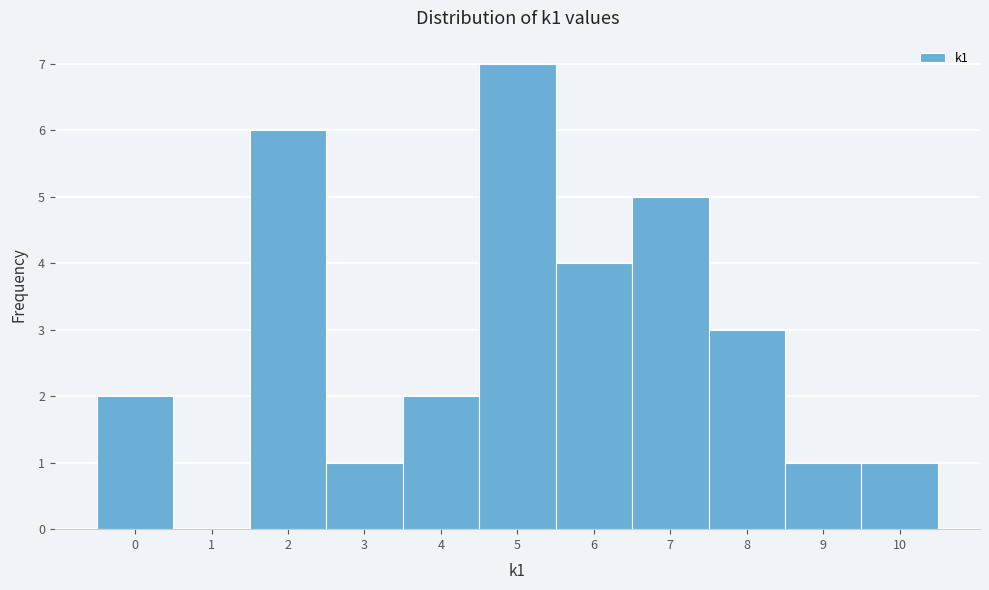

Reading left to right, transcribe this chart: for each bar, give the range it covers on the x-axis and its height. The values are not printed on the chart, so give them approximately, as read against the axis.

-0.5 to 0.5: 2
0.5 to 1.5: 0
1.5 to 2.5: 6
2.5 to 3.5: 1
3.5 to 4.5: 2
4.5 to 5.5: 7
5.5 to 6.5: 4
6.5 to 7.5: 5
7.5 to 8.5: 3
8.5 to 9.5: 1
9.5 to 10.5: 1